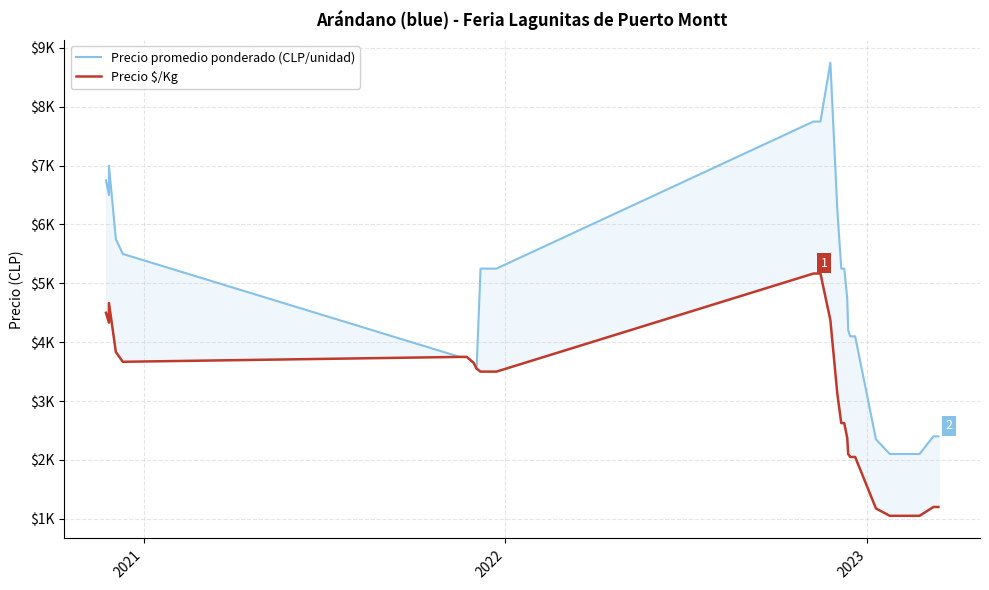

What are all the series names shown in the legend?

Precio promedio ponderado (CLP/unidad), Precio $/Kg